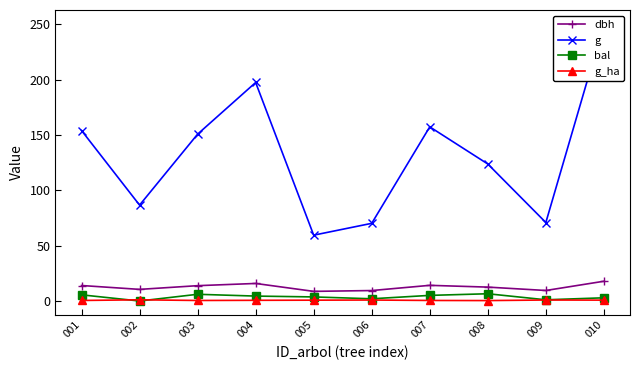

Reading left to right, extract all data points from this chart.

dbh: 001=14.0	002=10.5	003=13.8	004=15.8	005=8.7	006=9.4	007=14.2	008=12.6	009=9.5	010=17.9
g: 001=153.9	002=86.6	003=150.7	004=197.3	005=59.5	006=70.1	007=157.2	008=123.7	009=70.9	010=250.2
bal: 001=5.6	002=0.0	003=6.1	004=4.5	005=3.7	006=2.0	007=5.1	008=6.5	009=1.1	010=2.9
g_ha: 001=0.5	002=1.1	003=0.5	004=0.6	005=0.8	006=0.9	007=0.5	008=0.4	009=0.9	010=0.8